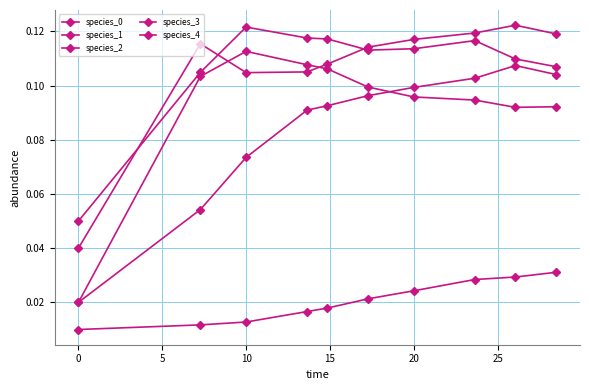

What is the value of the species_1 point at the 10th from the left?

0.1